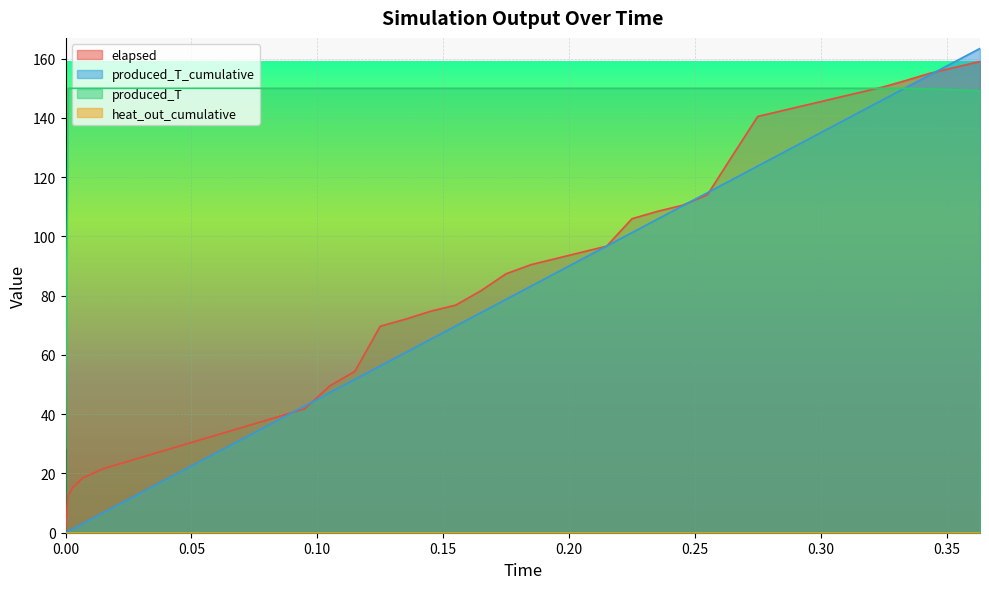

The produced_T series shows 207.0 at 0.145. True or false?

False